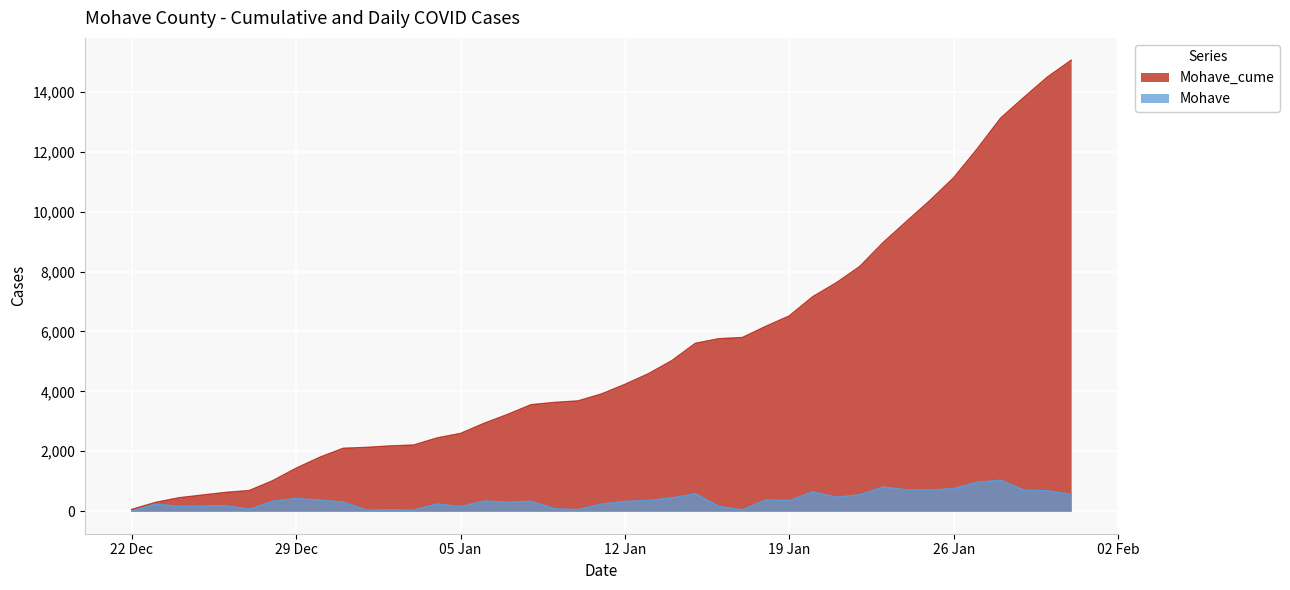

How many lines are shown in the chart?

2